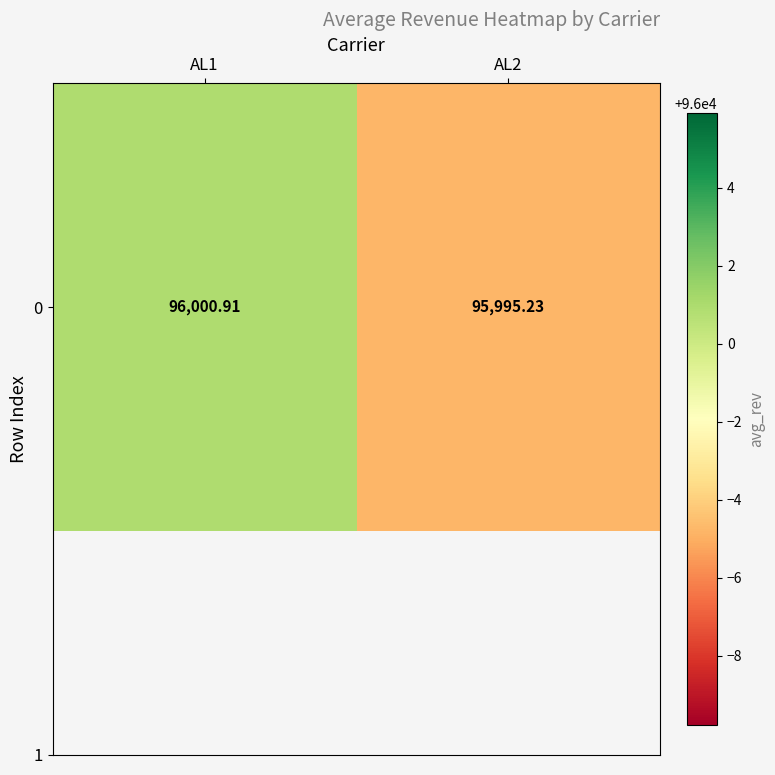

What is the difference between the values at AL1 and AL2?

5.7